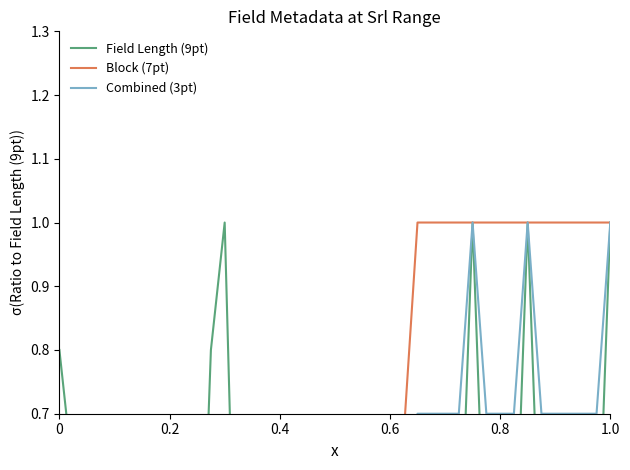

True or false: Block (7pt) and Field Length (9pt) cross at least once.

True